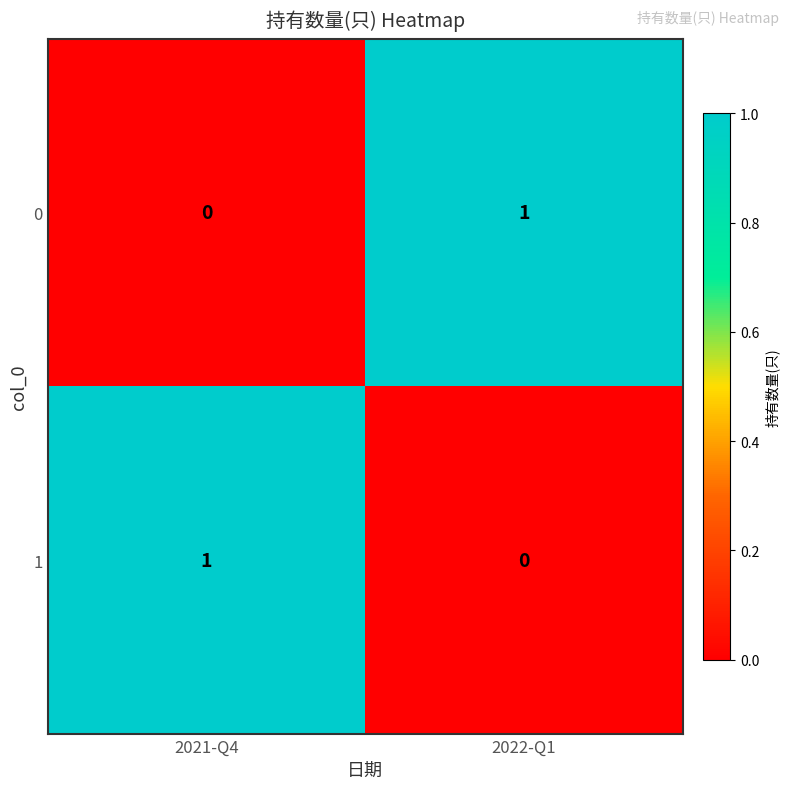

Reading left to right, what are all the values shown in this chart?

0: 0	1
1: 1	0